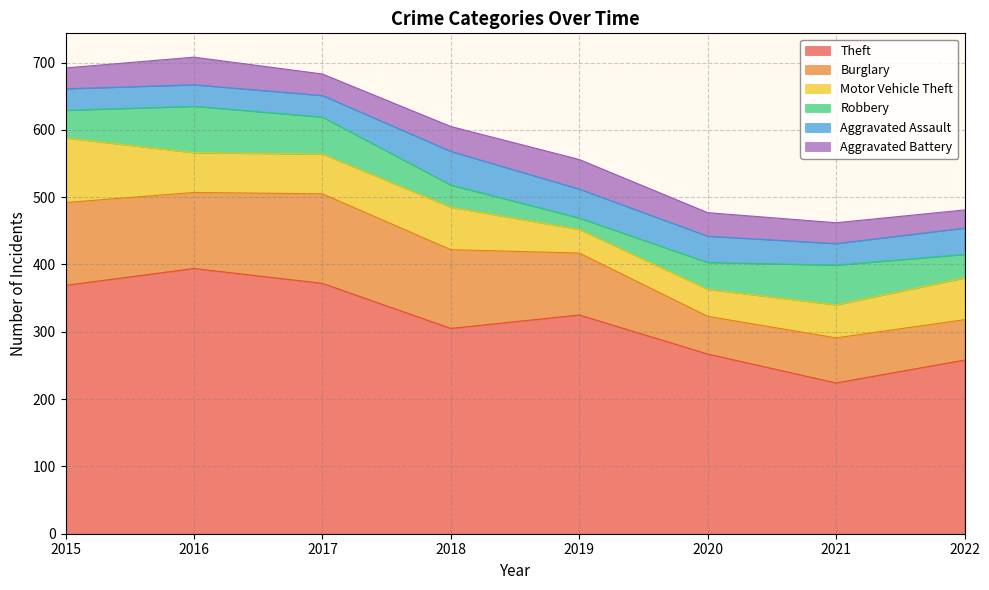

Rank the categories by Aggravated Battery value from lowest to highest.

2022, 2015, 2021, 2017, 2020, 2018, 2016, 2019